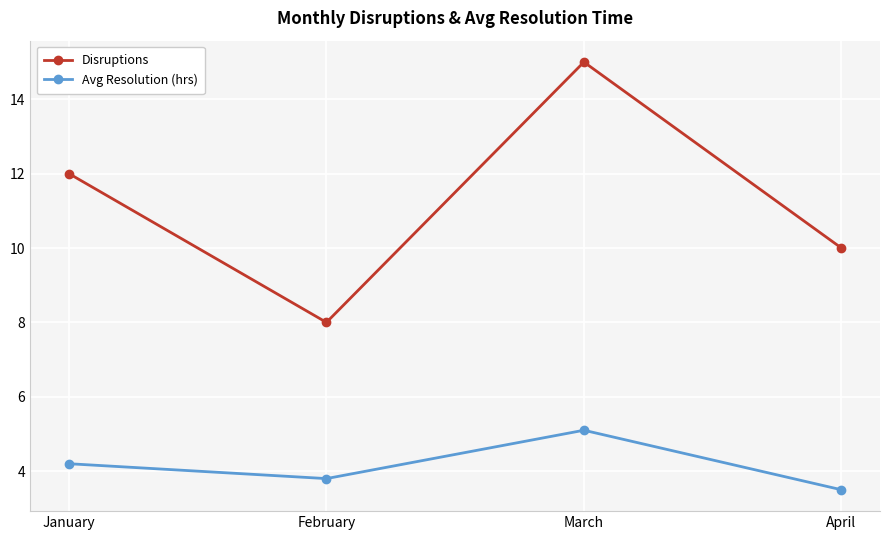

How many values in the Avg Resolution (hrs) series are below 4?

2